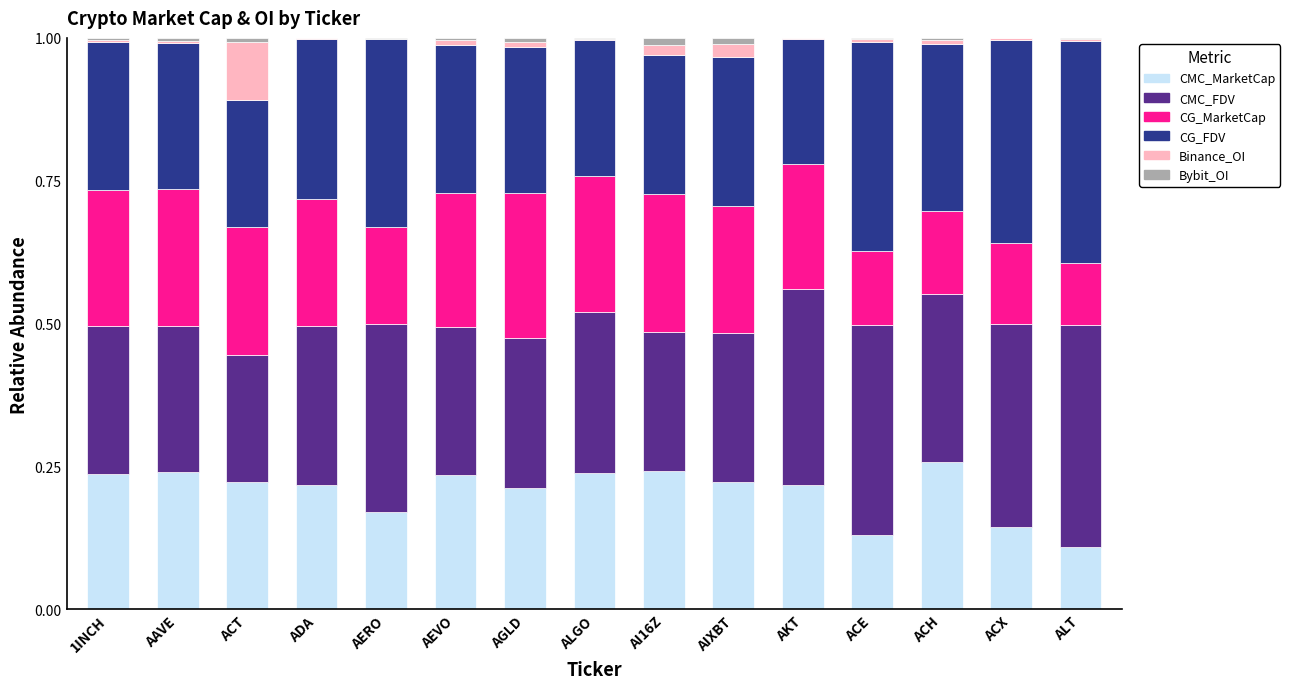

Which has a higher value, AEVO or AI16Z?

AI16Z